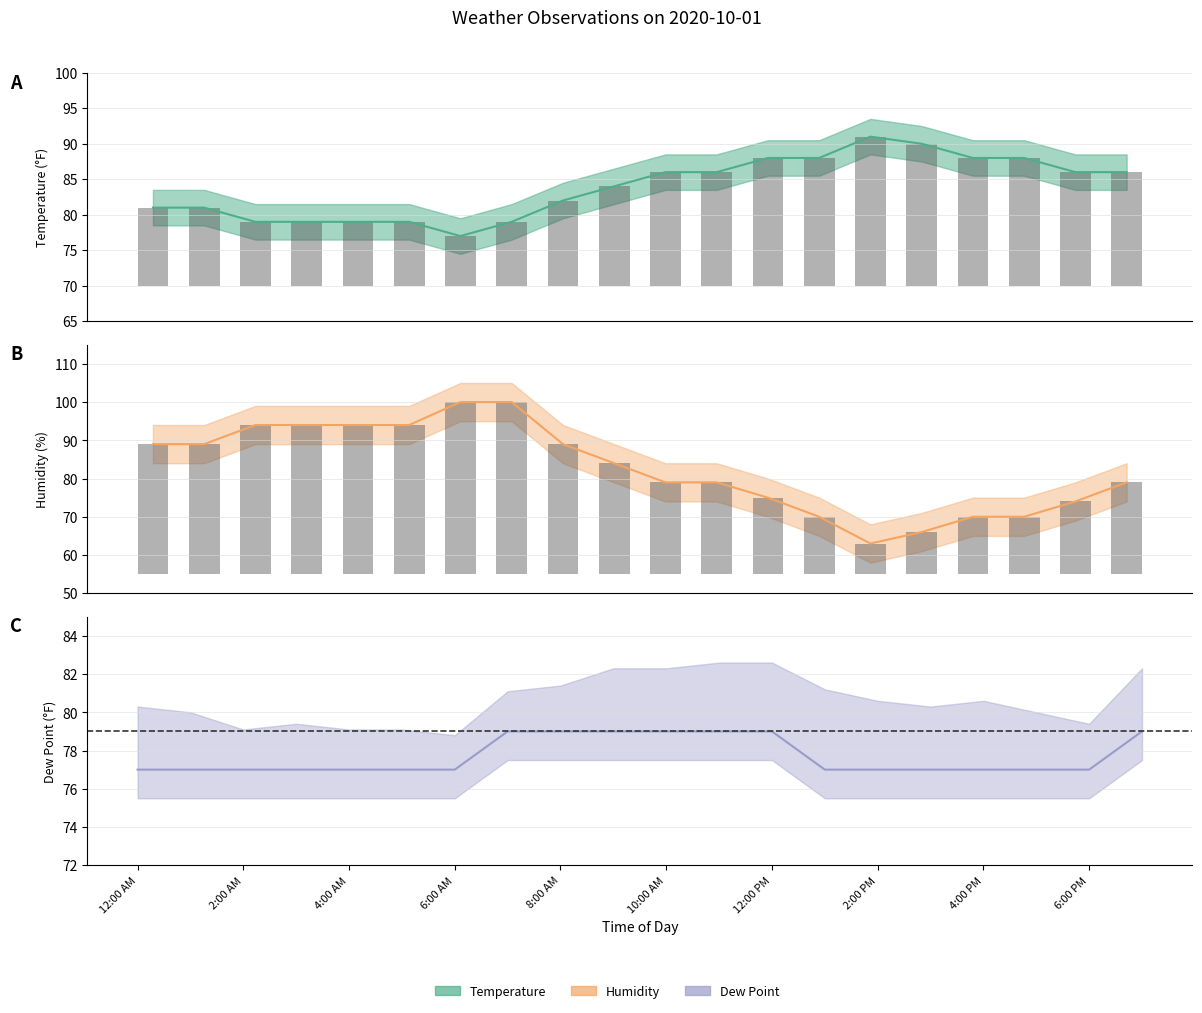

What is the difference between the maximum and minimum values in the Dew Point series?

2